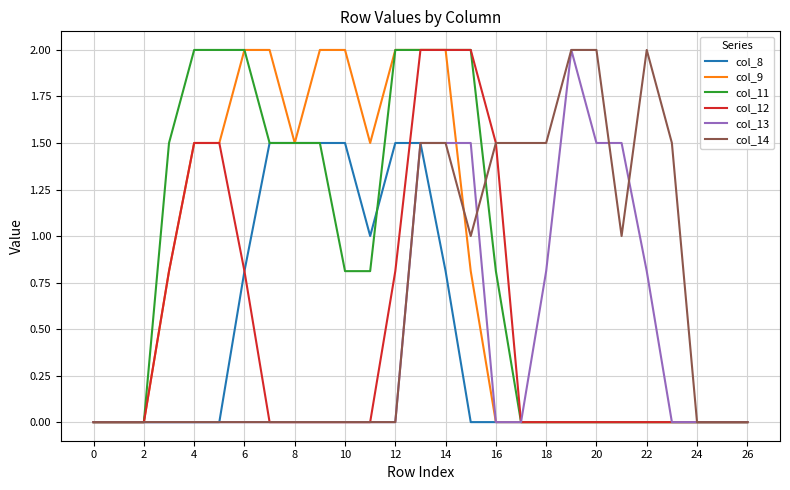

What is the maximum value shown in the chart?

2.0